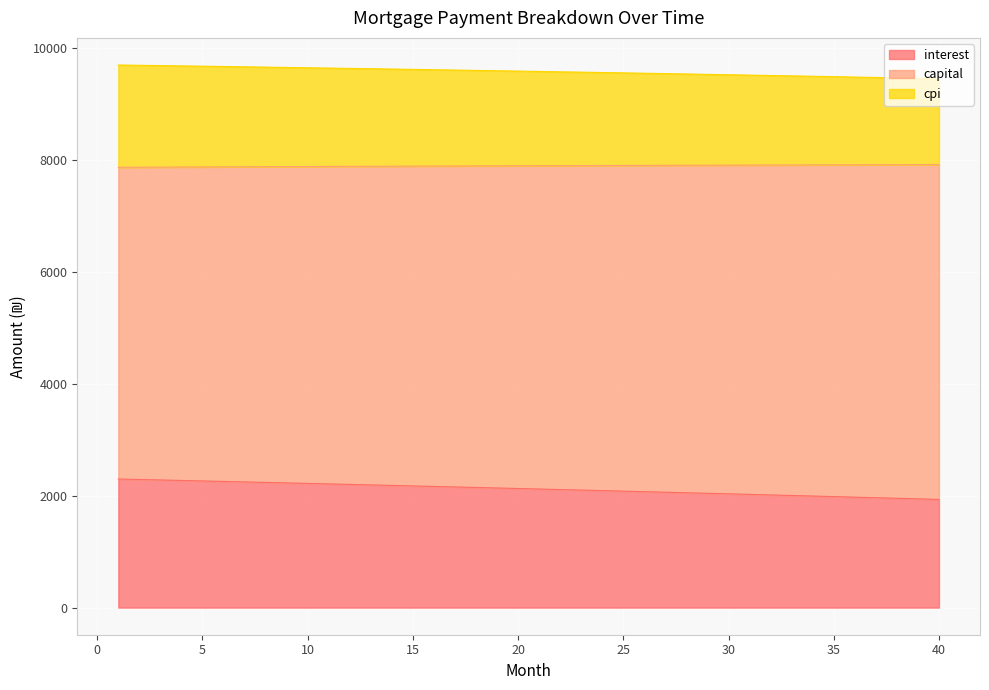

What is the maximum value for interest?

2295.9